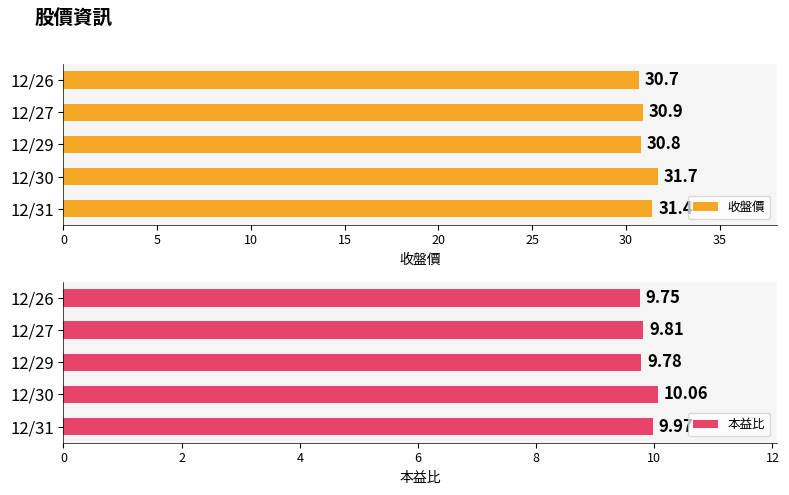

Is it true that 收盤價 equals 31.4 at 12/31?

True